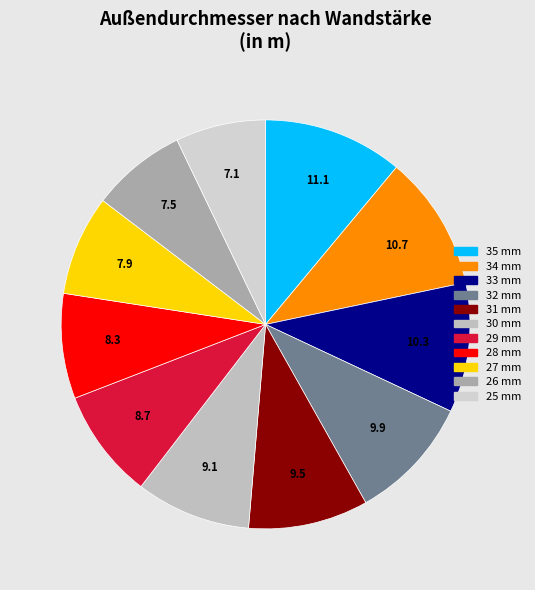

Is it true that 34 mm is 1% of the pie?

False